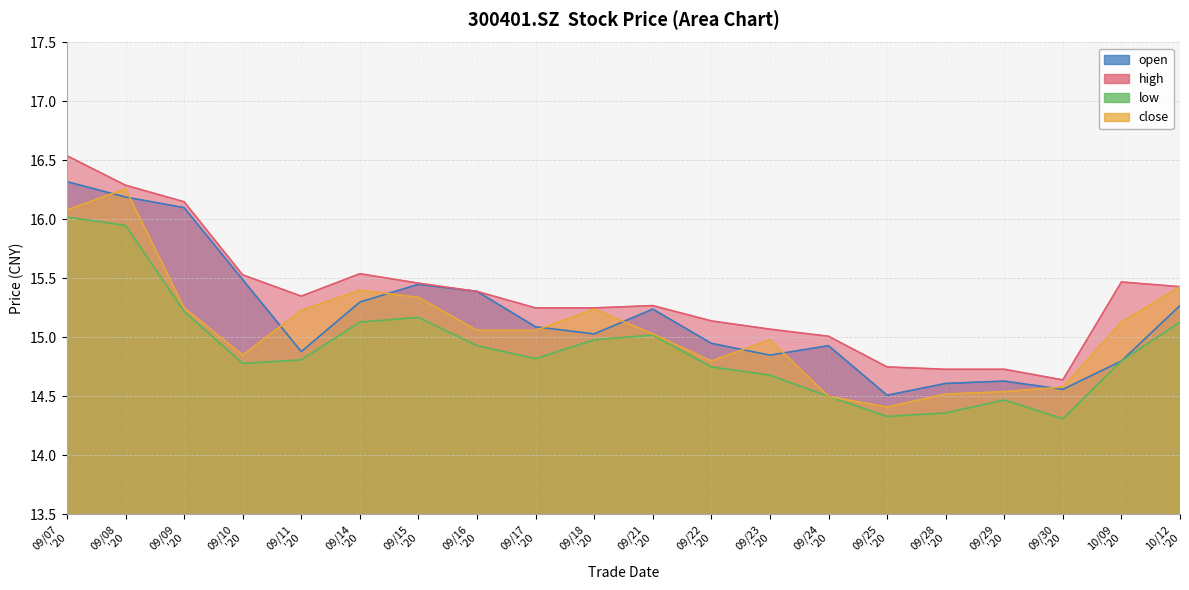

At which category does open reach its first local peak?

09/15 '20